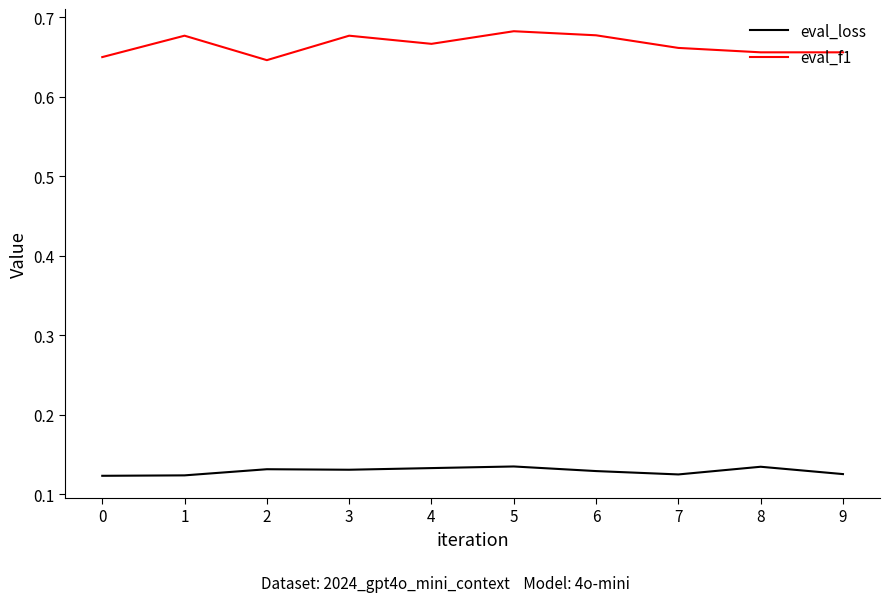

True or false: eval_f1 has a value of 0.3 at 0.

False